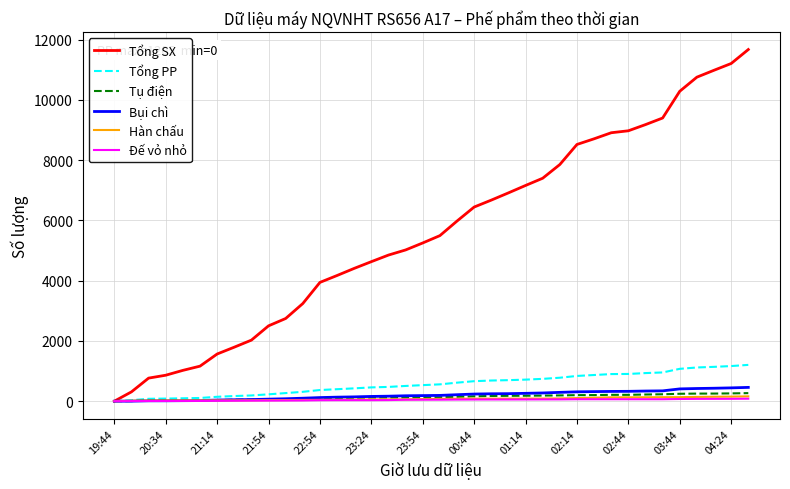

What is the difference between the maximum and second lowest values in the Tổng SX series?

11362